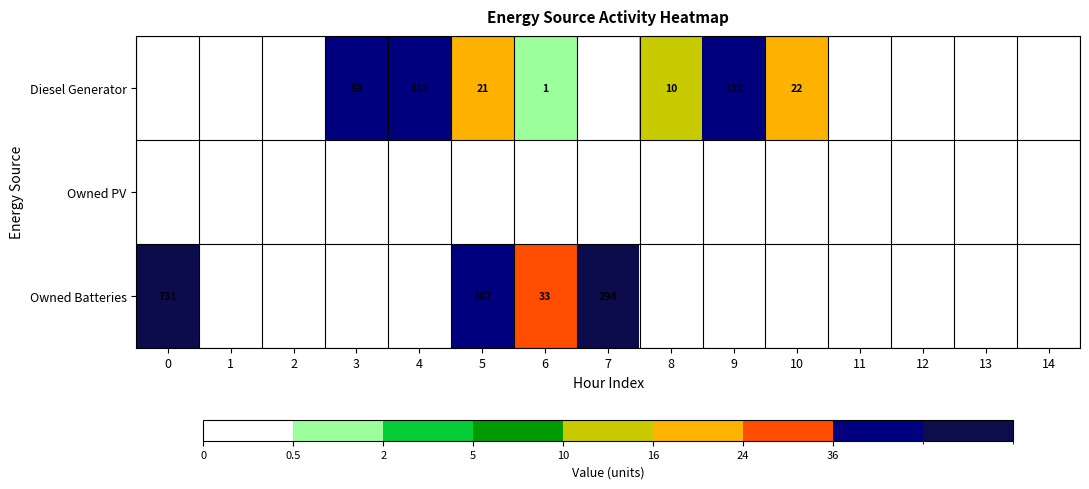

What is the sum of the Owned Batteries values at 7 and 5?

461